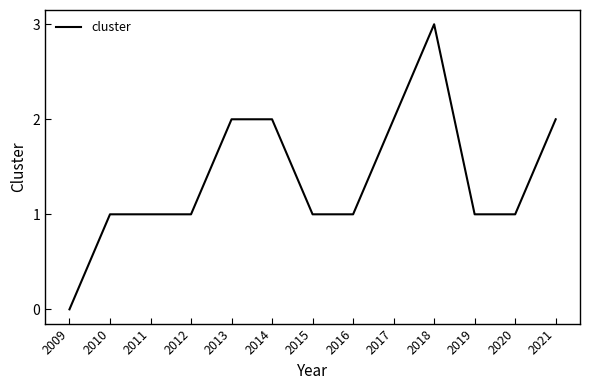

What is the average value?

1